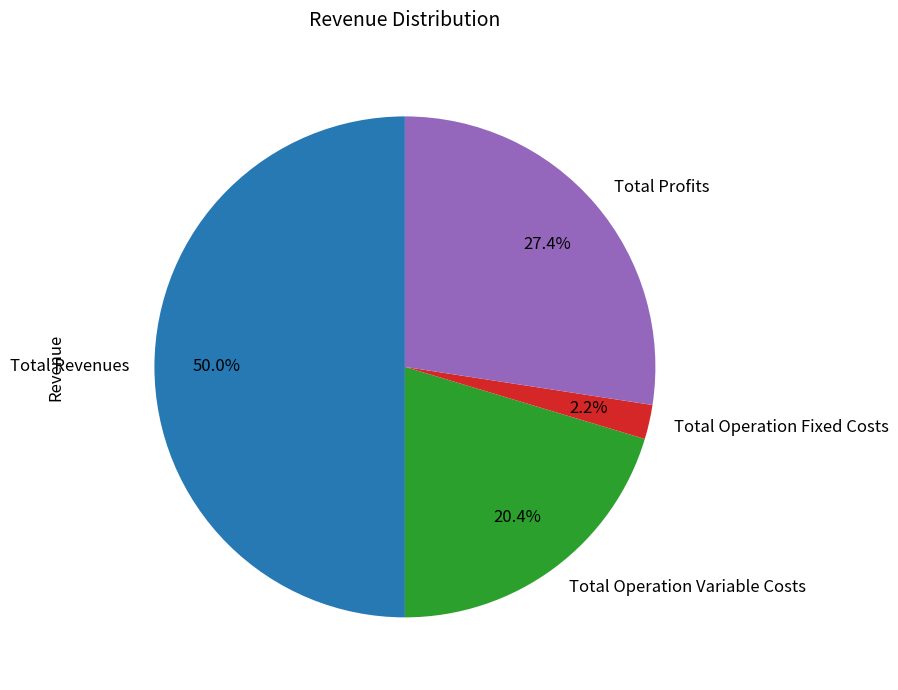

To the nearest percent, what is the difference between the largest and smallest slice percentages?

48%